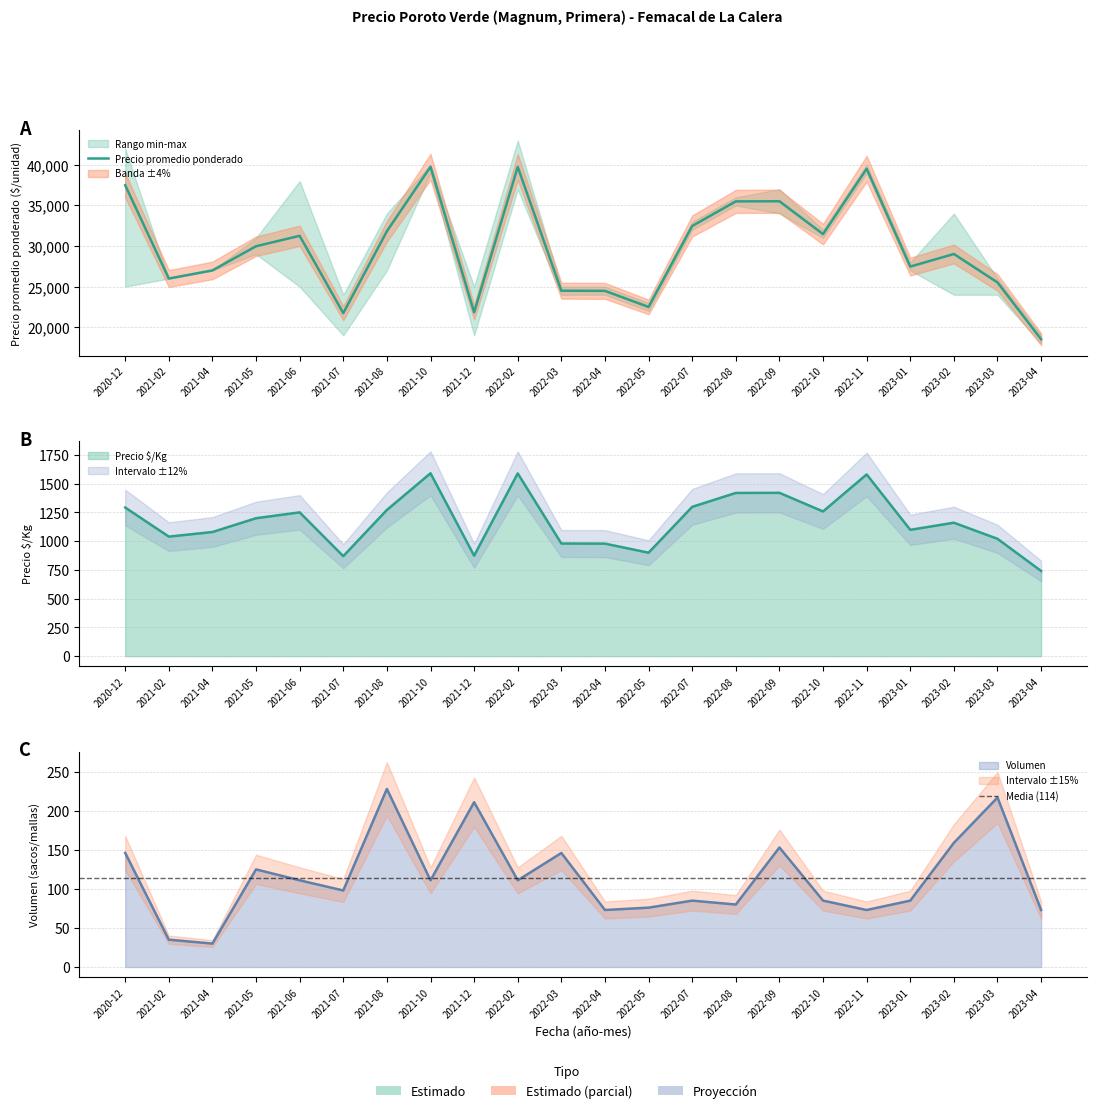

In Precio minimo, how many points are higher than both neighbors (excluding endpoints)?

5